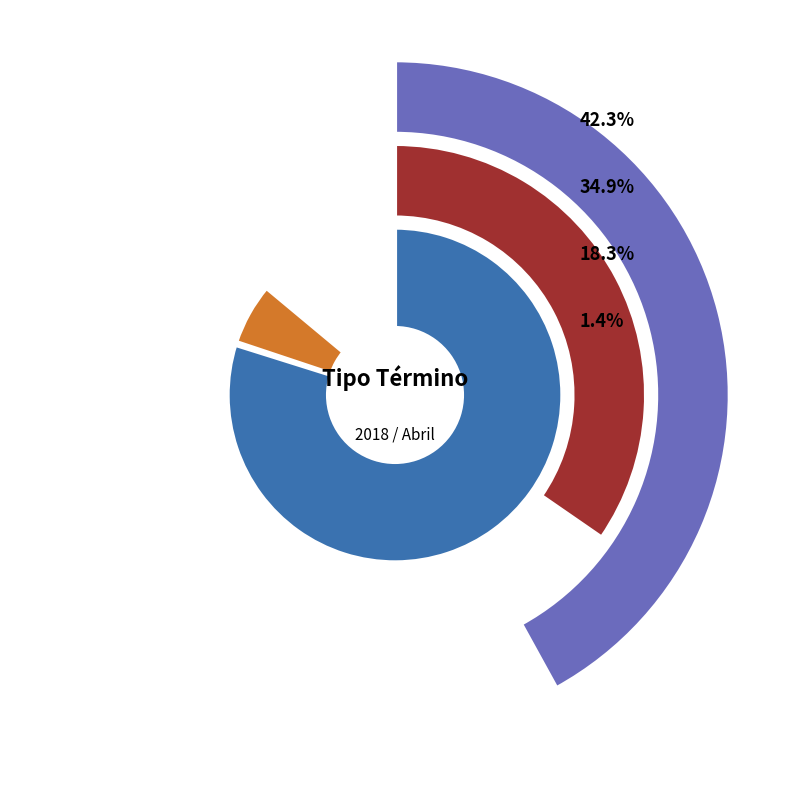

The Da Cuenta De Pago slice represents 46% of the pie. True or false?

False